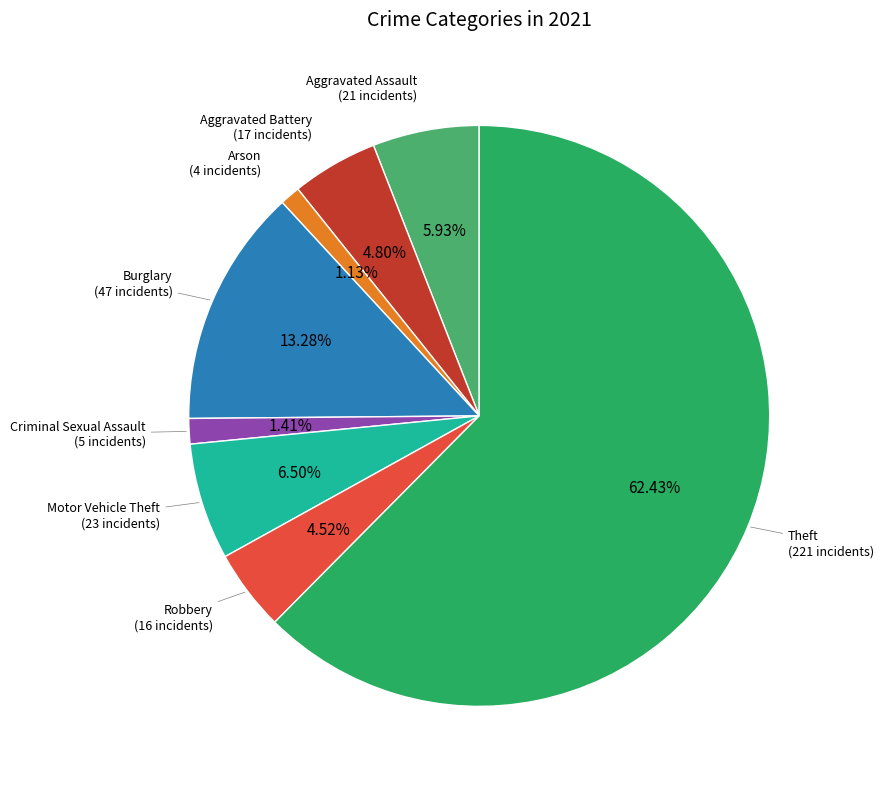

How many slices are in this pie chart?

8